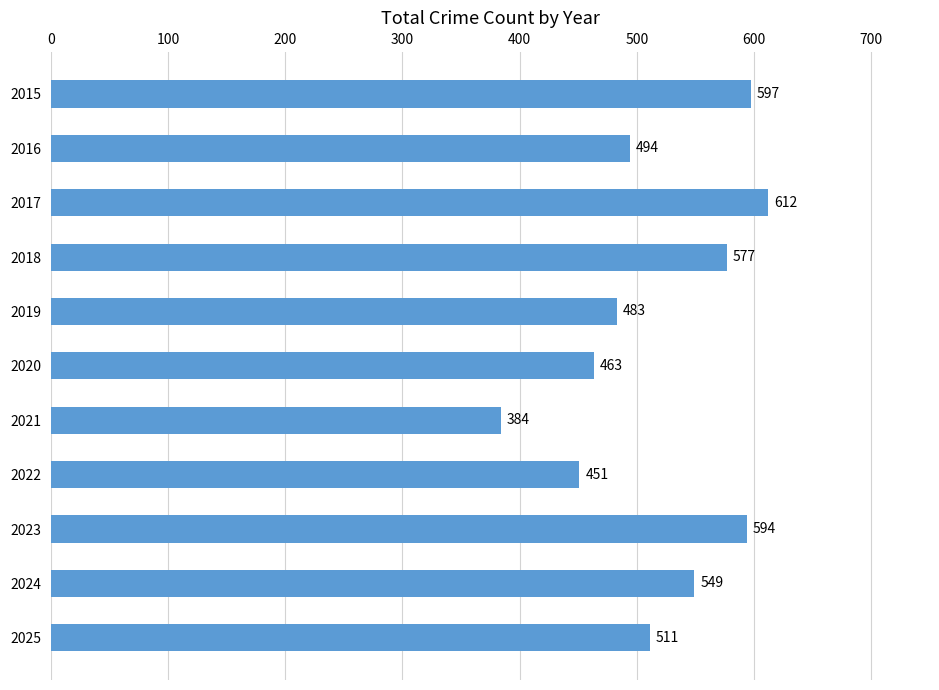

What is the change in value from 2015 to 2023?

-3